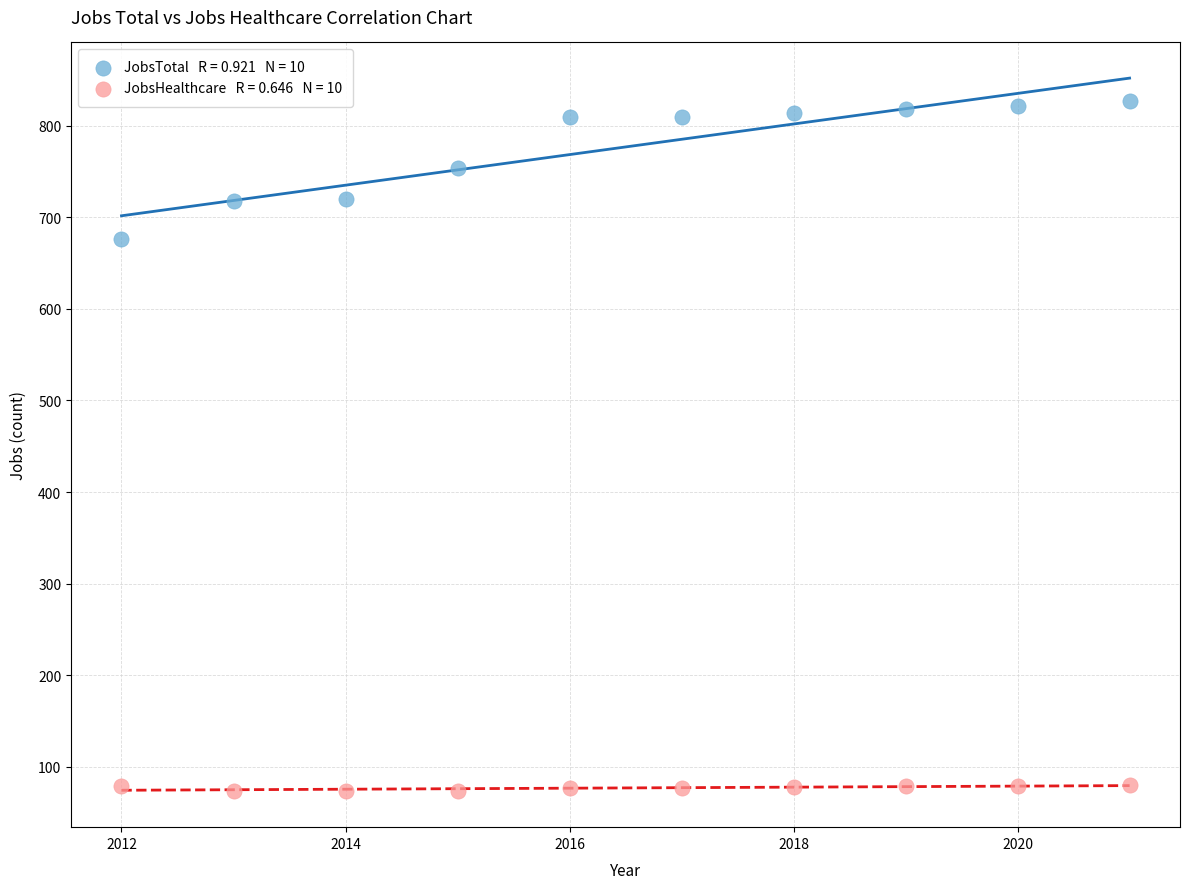

Across all data points, what is the range of Y values (max minus min)?

754